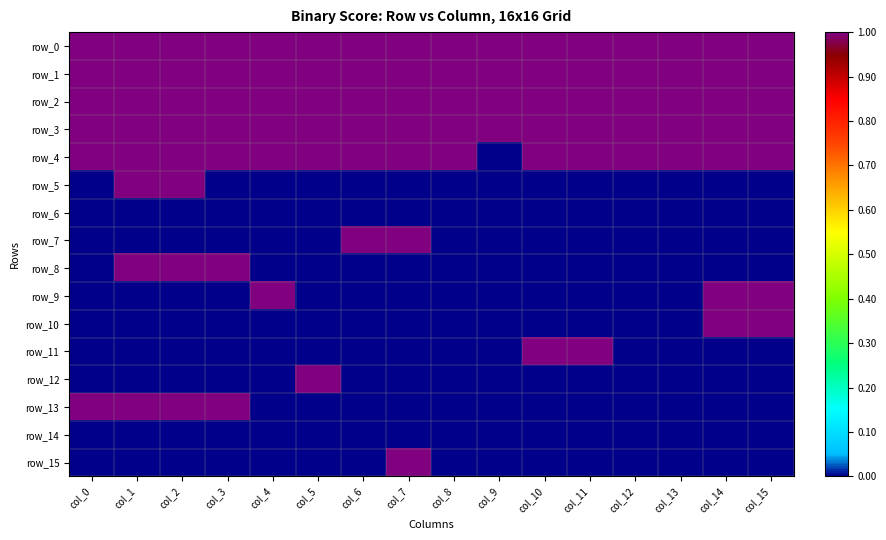

What is the minimum value for row_1?

1